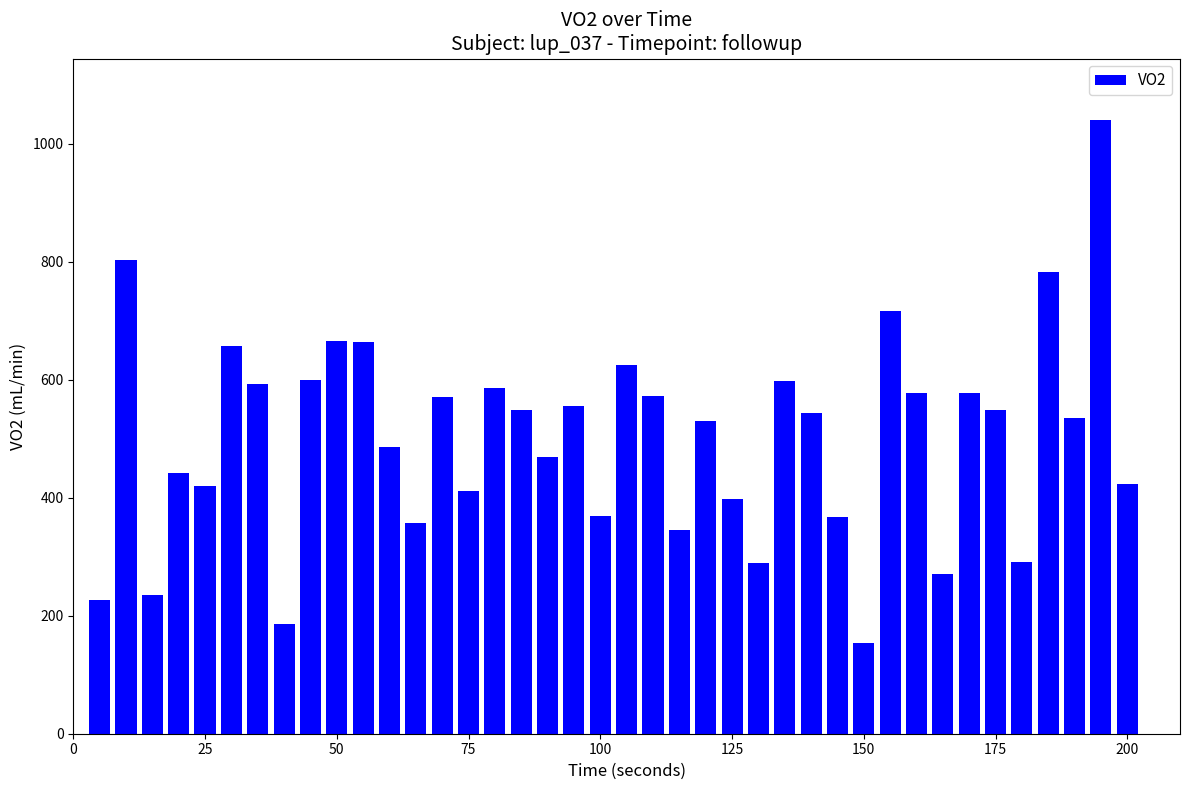

What is the difference between the maximum and second lowest values?

854.4